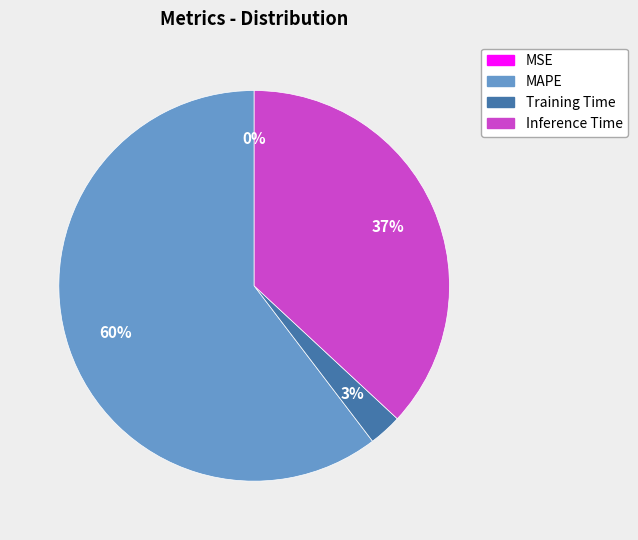

Which slice is the largest?

MAPE